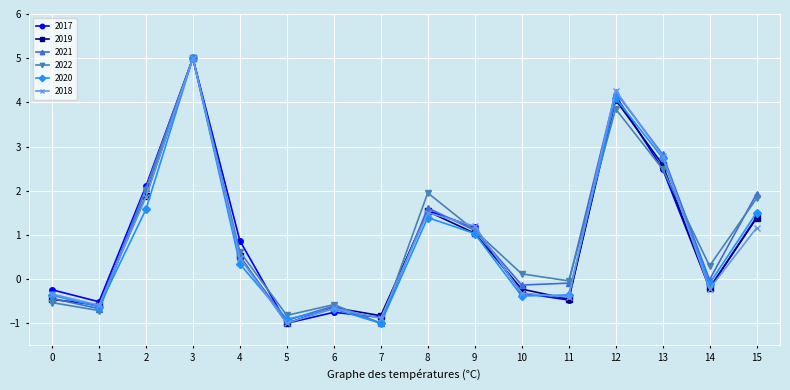

What is the smallest value displayed?

-1.0